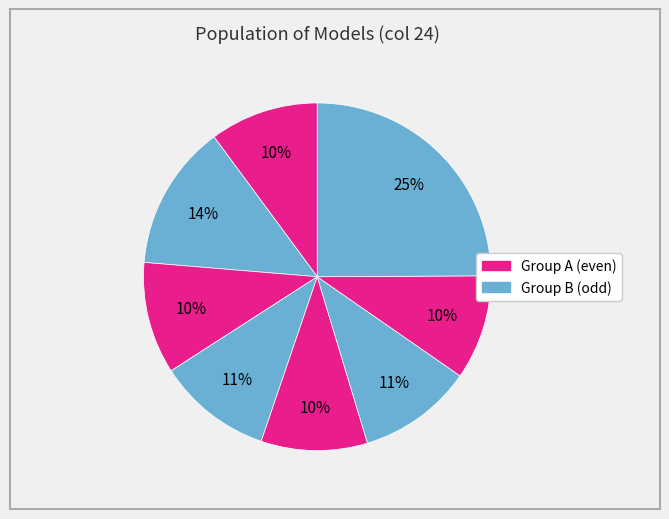

How many slices are in this pie chart?

8